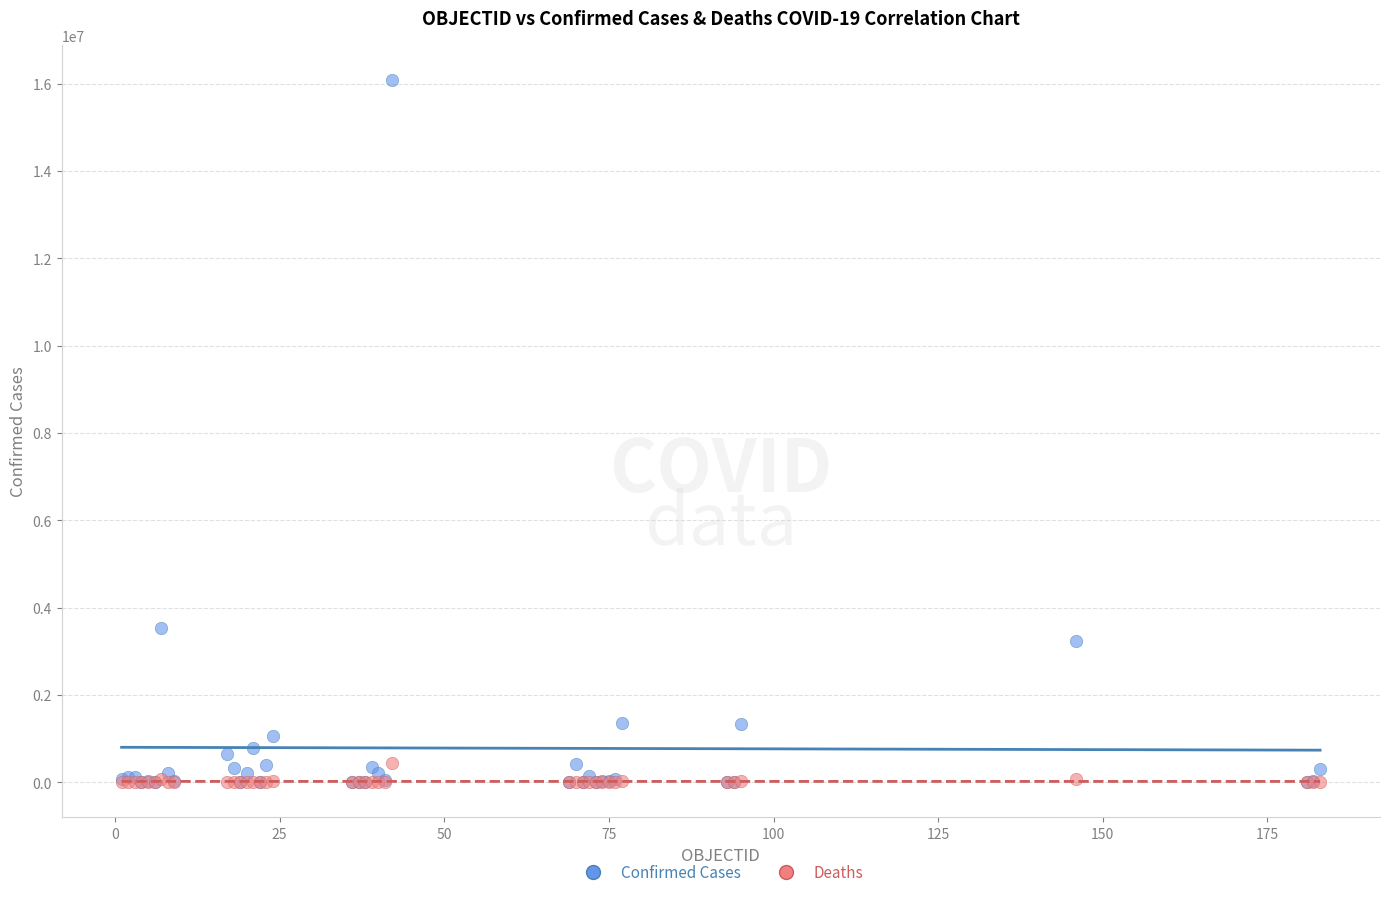

In the Confirmed Cases series, what Y value is closest to 8041747?

3539484